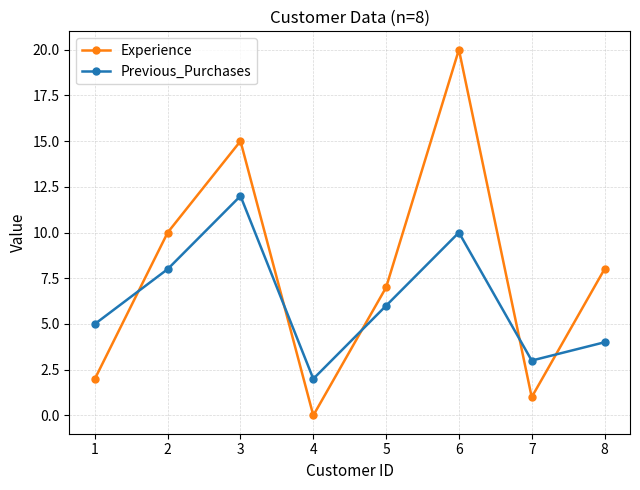

Count the Previous_Purchases values in the range 4 to 10.

5